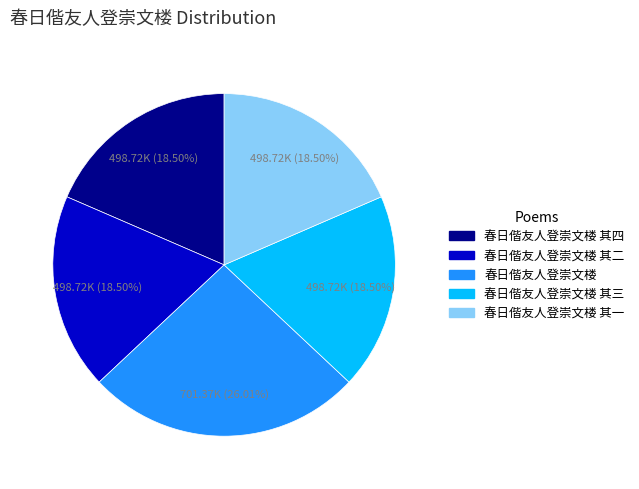

Is there any slice that represents more than half of the pie?

No